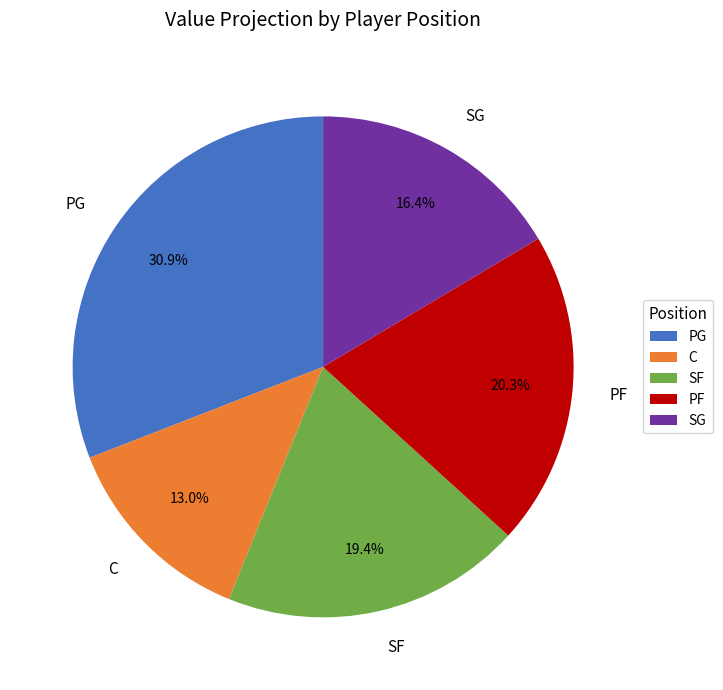

How many segments does this pie chart have?

5